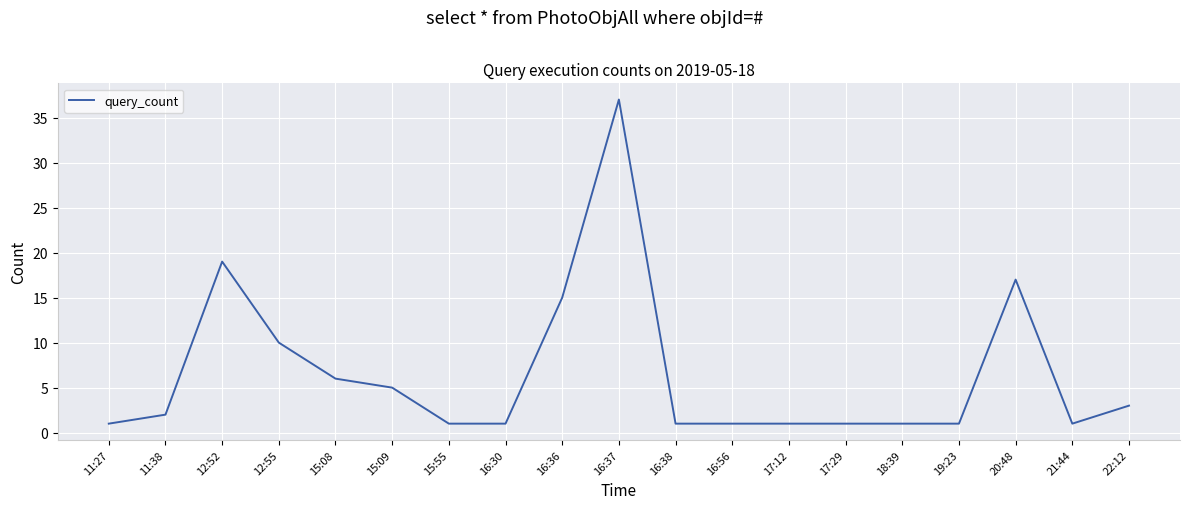

True or false: the data shows 1 at 16:30.

True